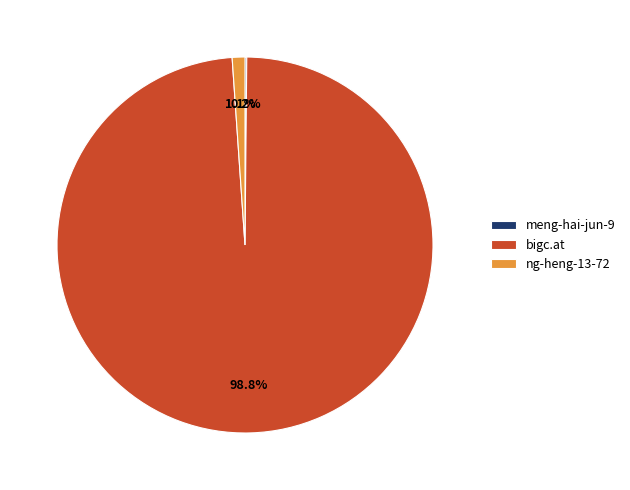

What percentage is NOT represented by ng-heng-13-72?

98.9%